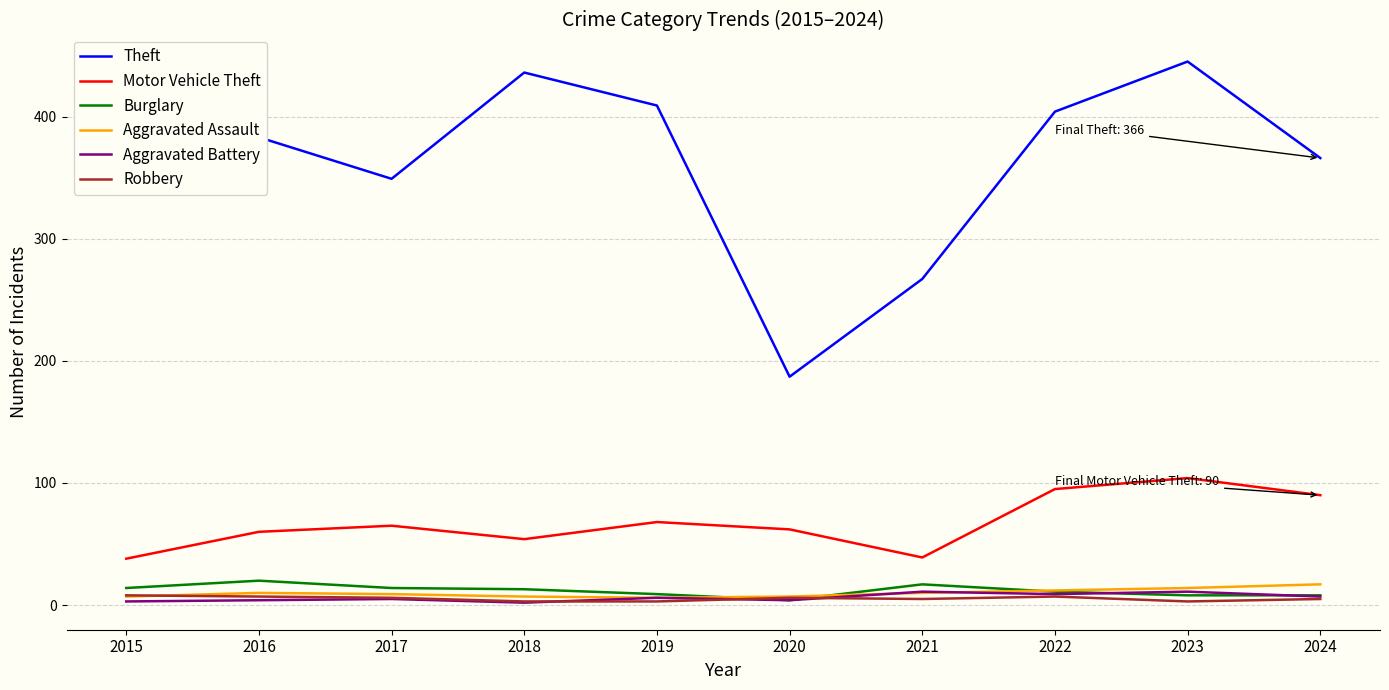

What are all the series names shown in the legend?

Theft, Motor Vehicle Theft, Burglary, Aggravated Assault, Aggravated Battery, Robbery